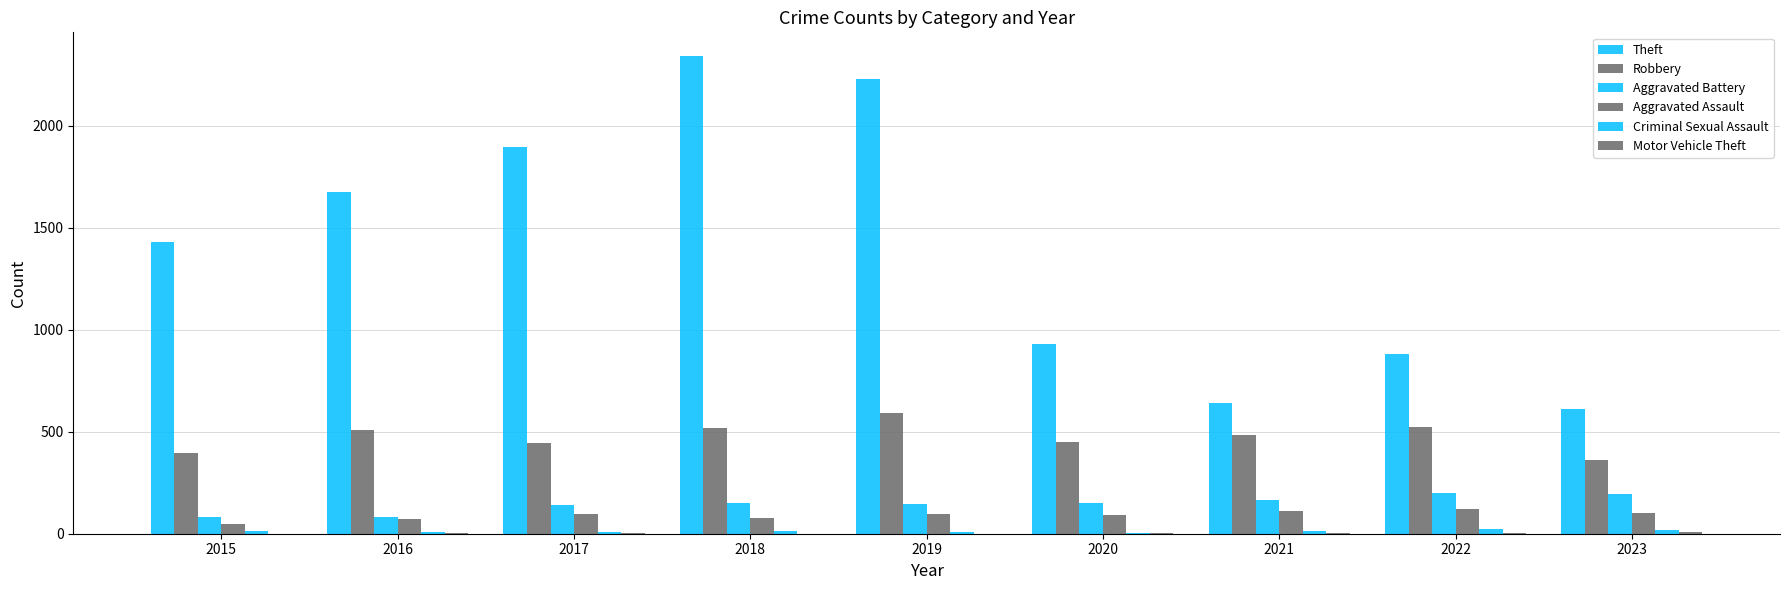

Which series has the widest spread of values?

Theft